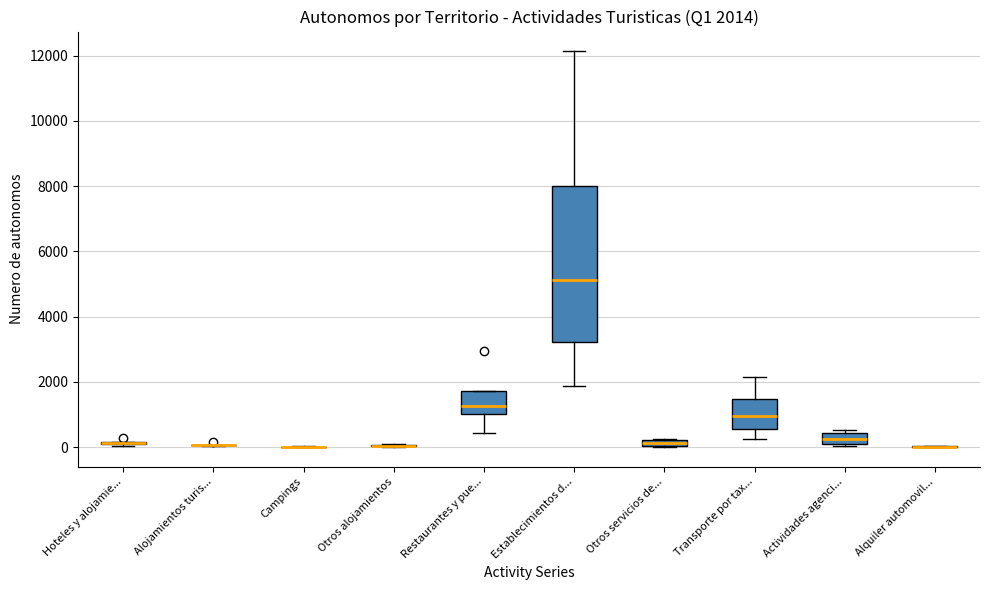

Comparing the boxes themselves (not the whiskers), which one is the tallest?

Establecimientos d...